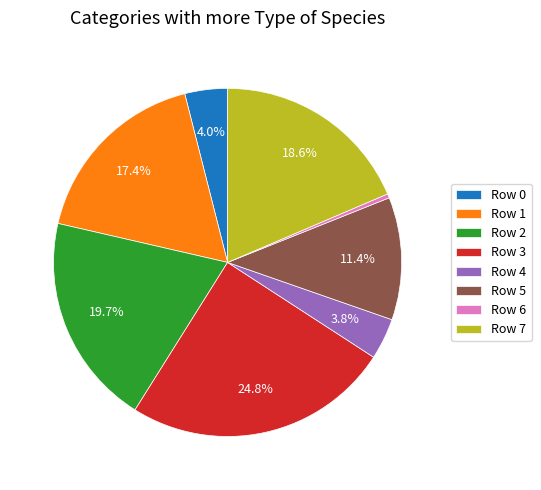

Approximately how many times larger is the value at Row 2 compared to Row 3?

0.8